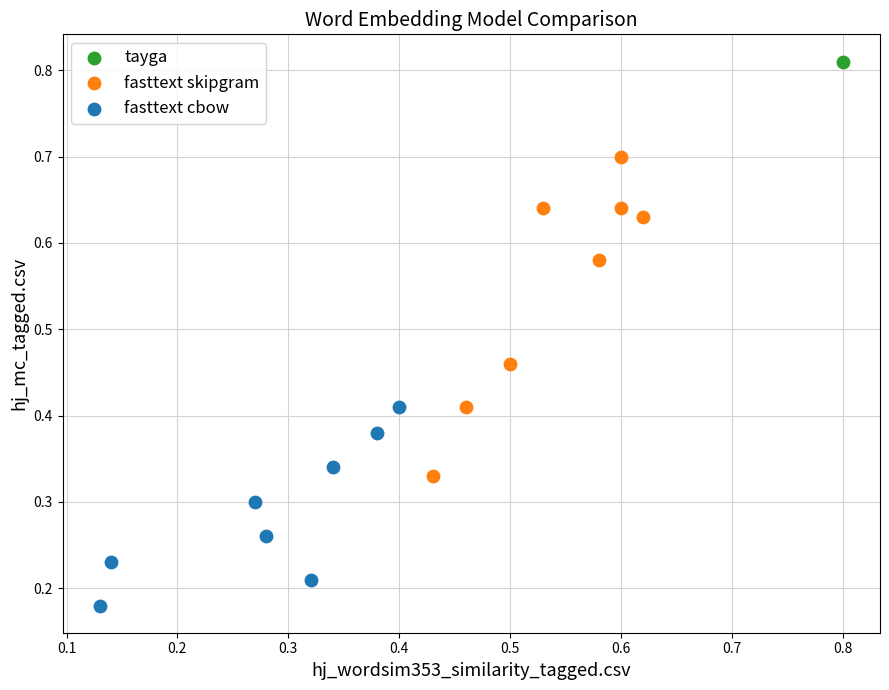

What are all the series names shown in the legend?

tayga, fasttext skipgram, fasttext cbow